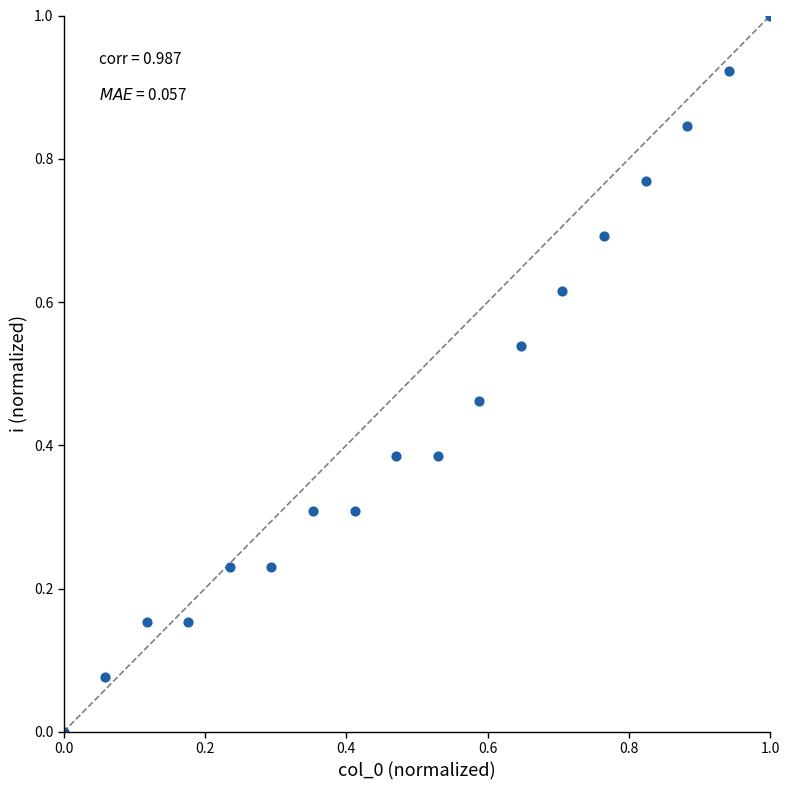

What is the range of X values (max minus min)?

1.0